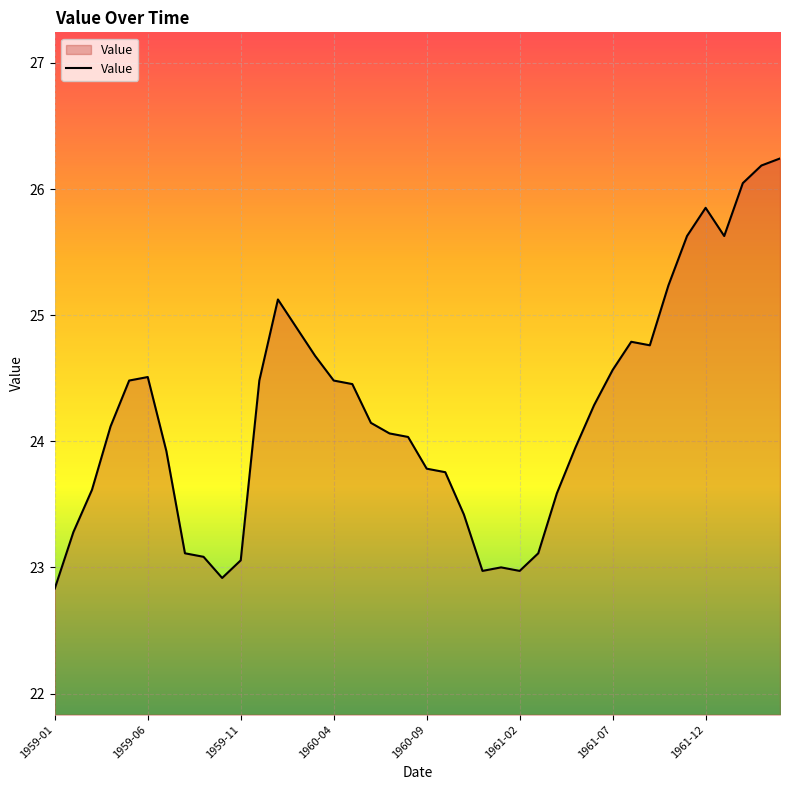

What is the maximum value shown in the chart?

26.2